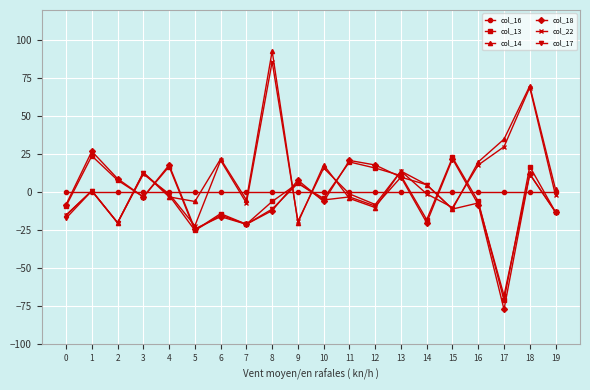

At which category is the sum across all series the highest?

18